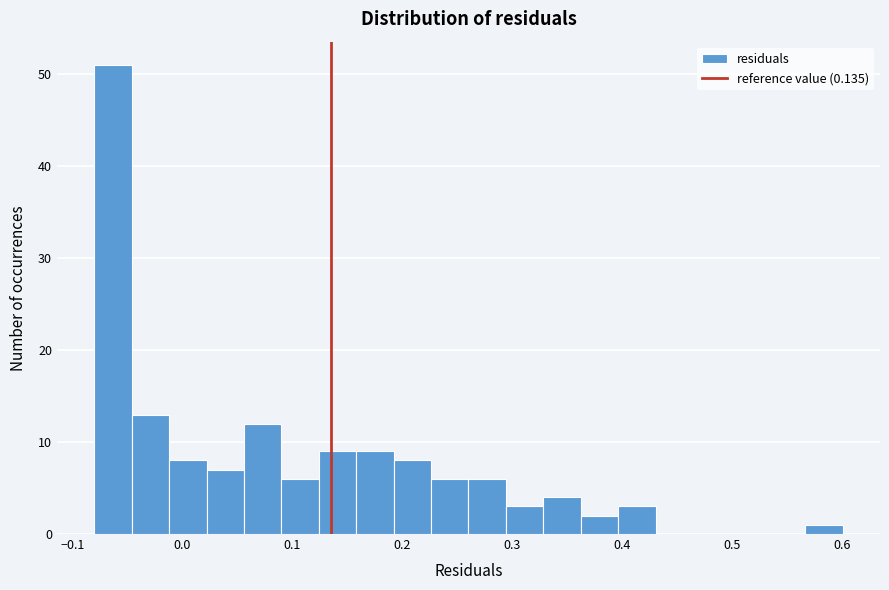

Around what value on the x-axis is the tallest bar? Give the approximate position of its centre, as read against the axis.

-0.06